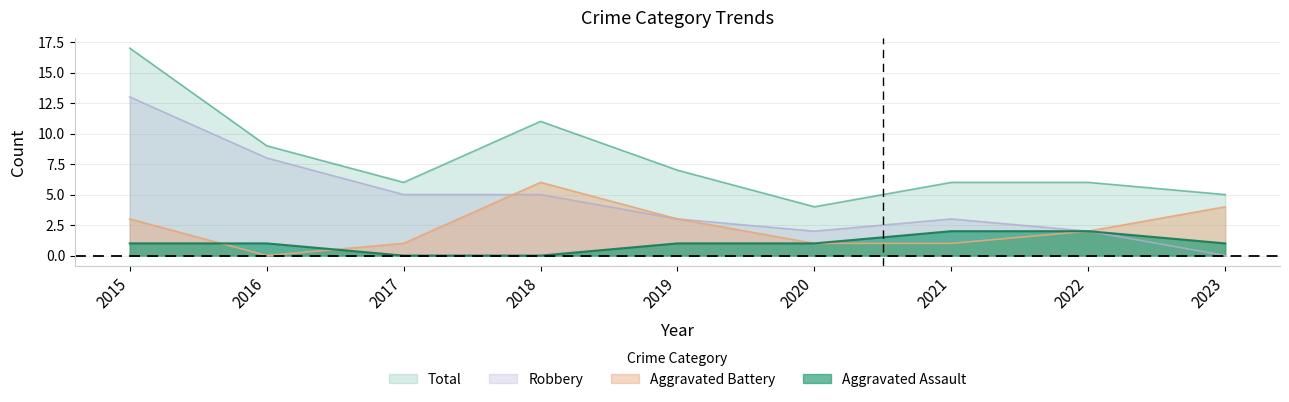

True or false: Aggravated Assault has more than 1 points higher than both neighbors.

False